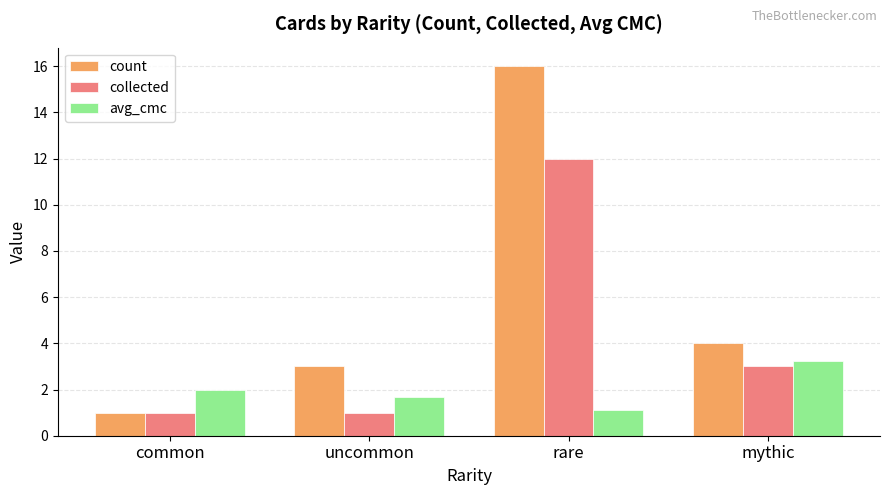

What is the difference between the highest and lowest values at common?

1.0